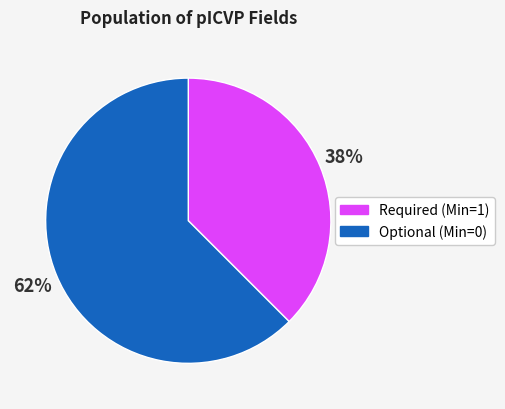

To the nearest percent, what is the average slice percentage?

50%